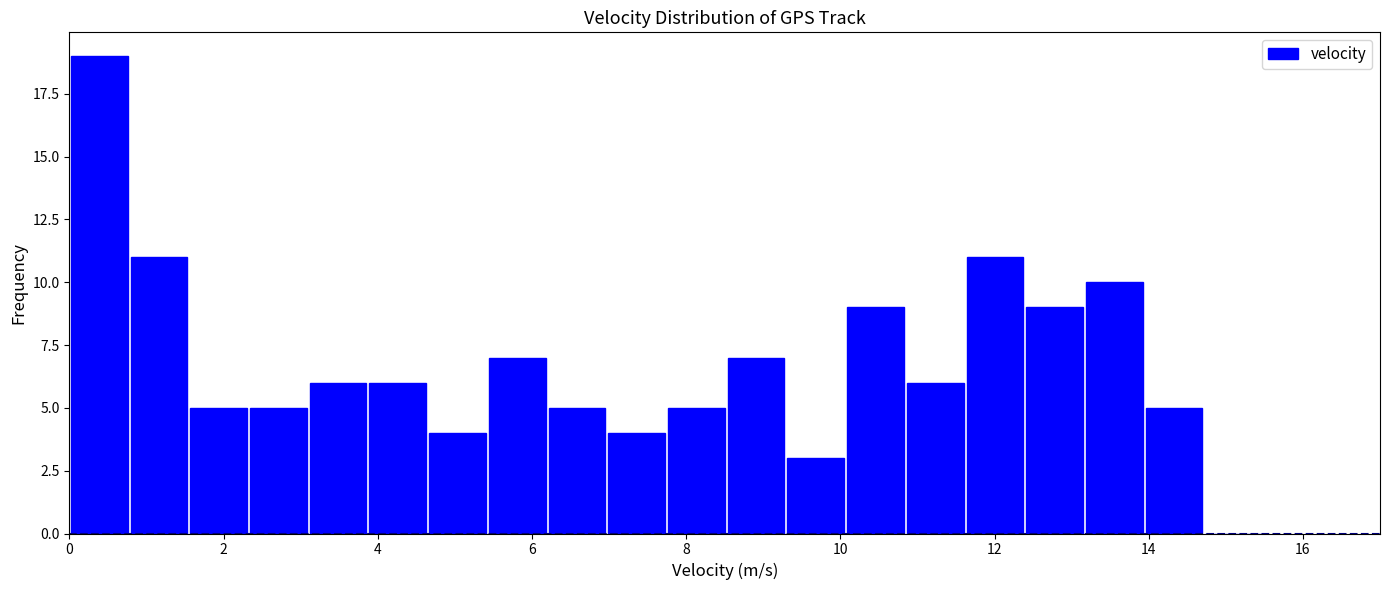

Around what value on the x-axis is the tallest bar? Give the approximate position of its centre, as read against the axis.

0.4